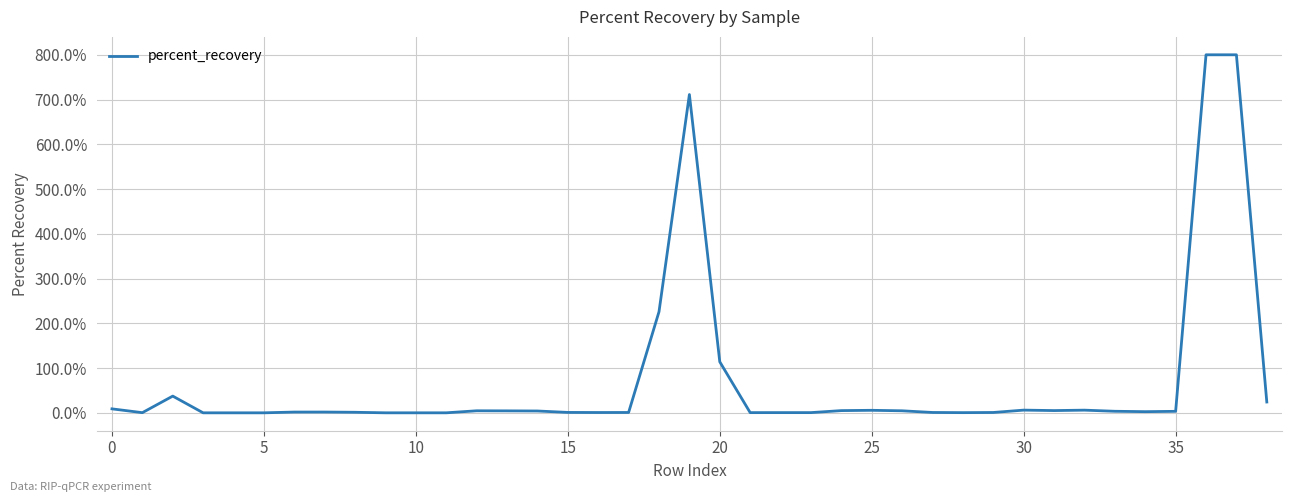

Does the chart have visible grid lines?

Yes